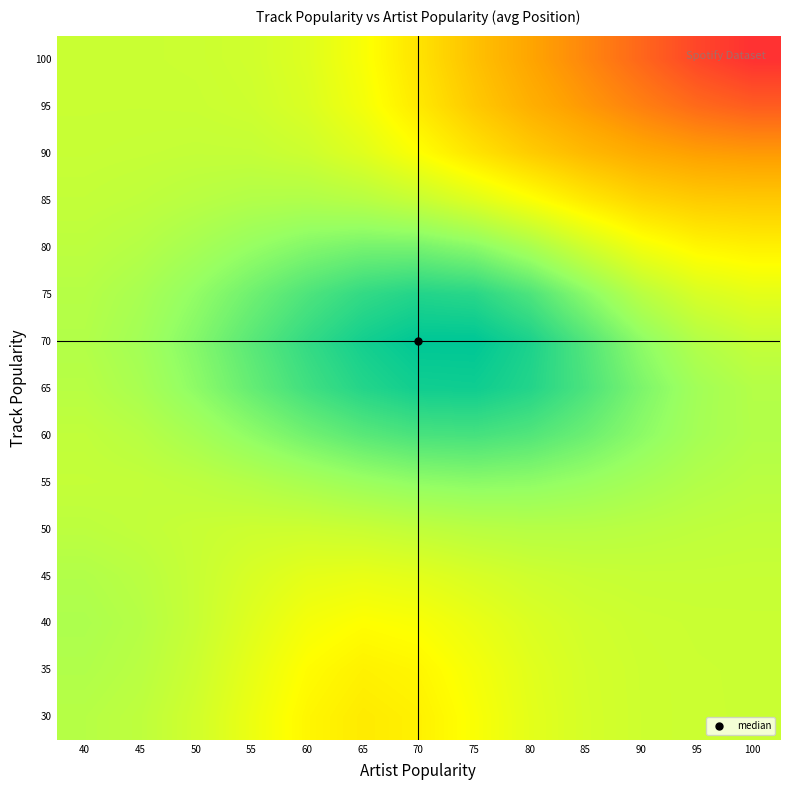

What is the maximum value shown in the chart?

22.3